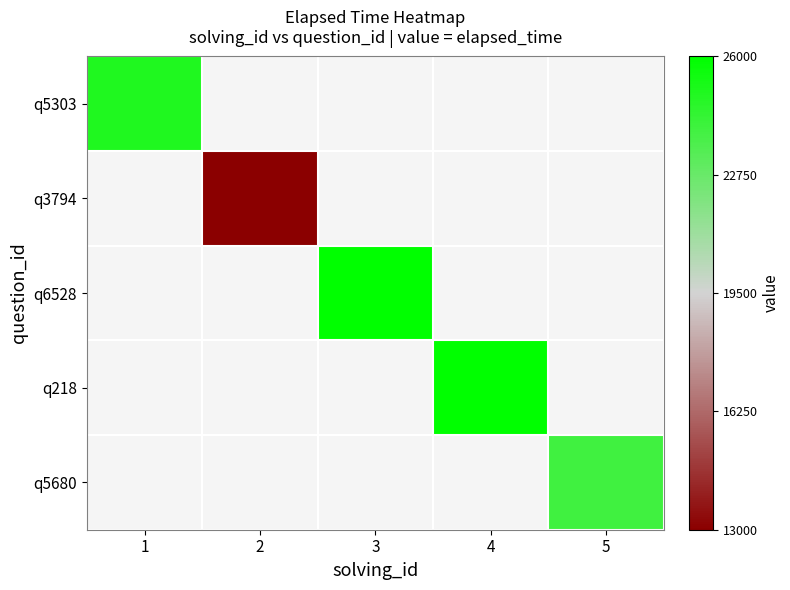

Which series has the largest range (max minus min)?

q5303